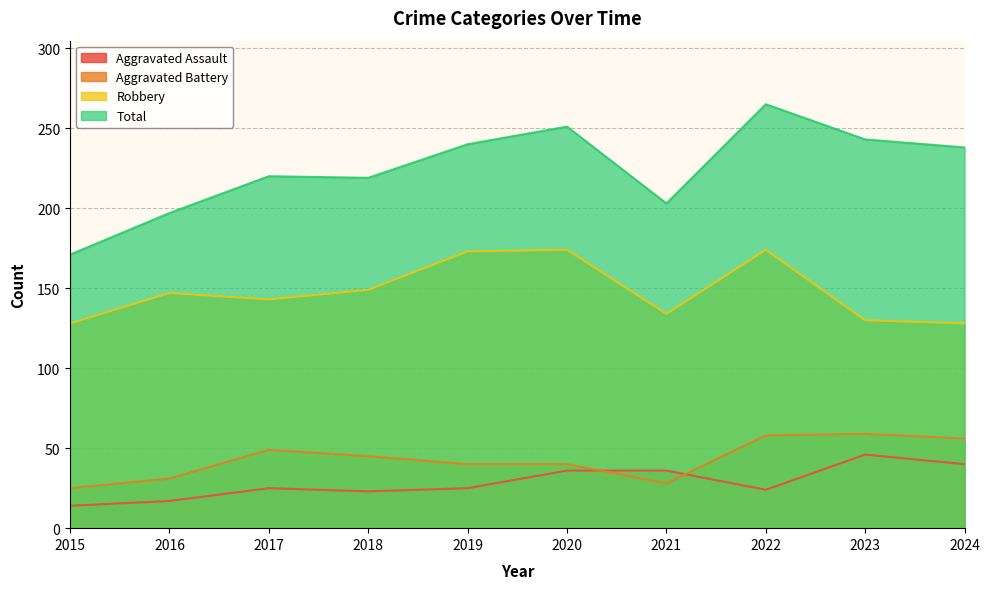

What is the value of the Aggravated Assault point at the 6th from the left?

36